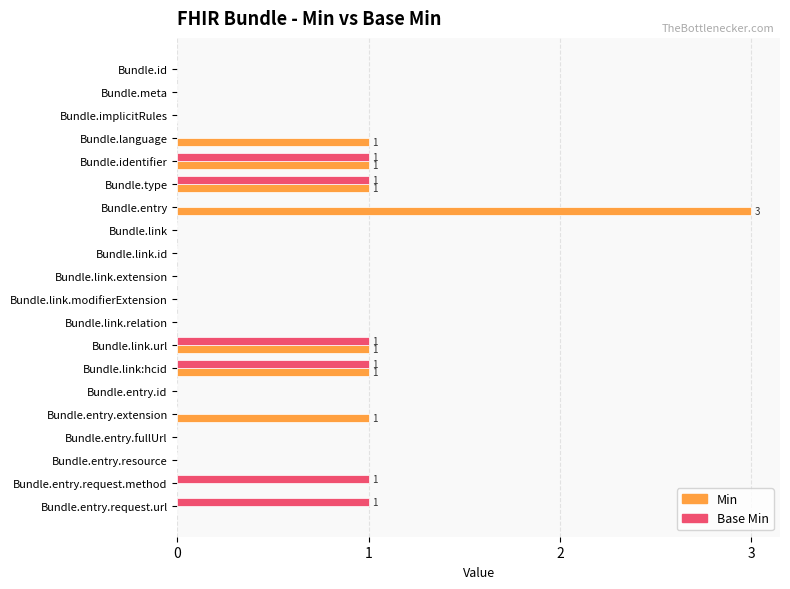

The value of Min at Bundle.type is 0. True or false?

False